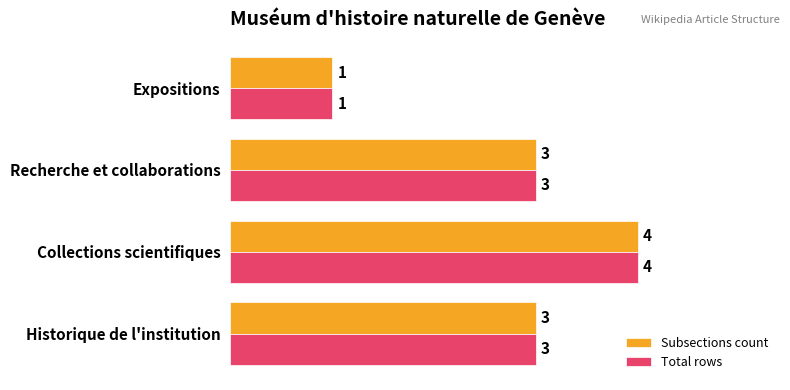

What is the sum of all Total rows values?

11